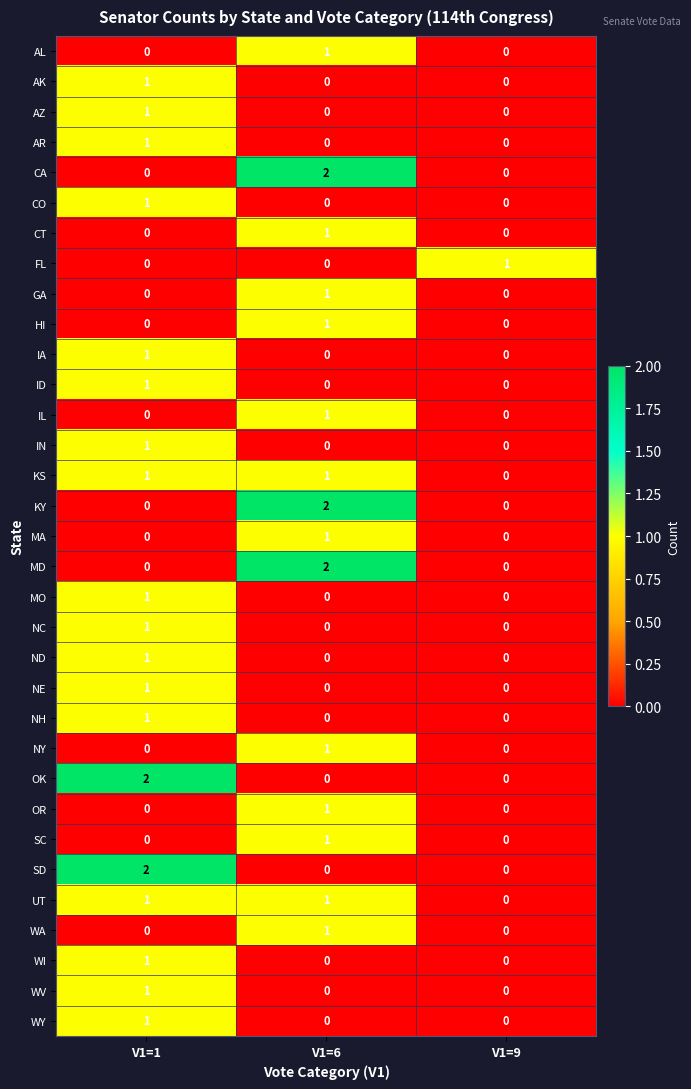

The WY series shows 1 at V1=6. True or false?

False